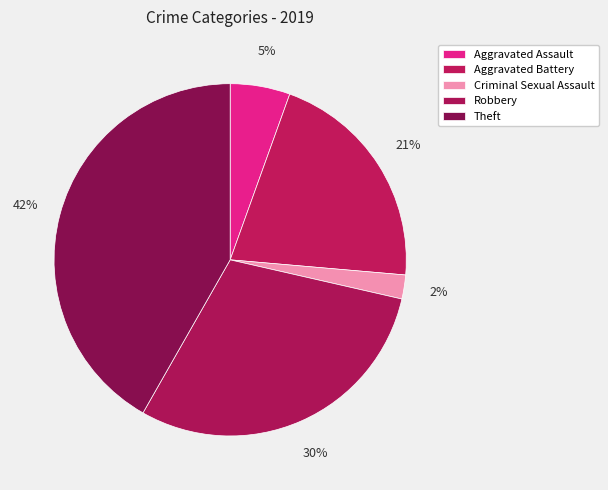

What percentage is the Robbery slice, to the nearest percent?

30%